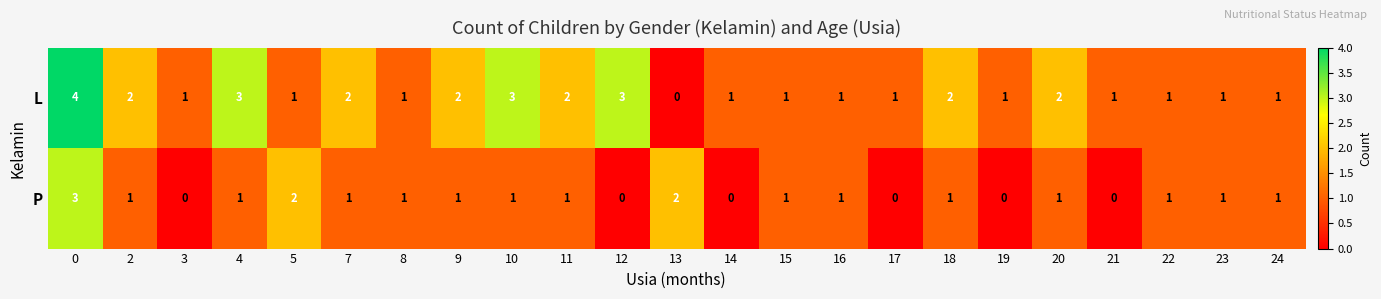

True or false: L has a value of 1 at 3.

True